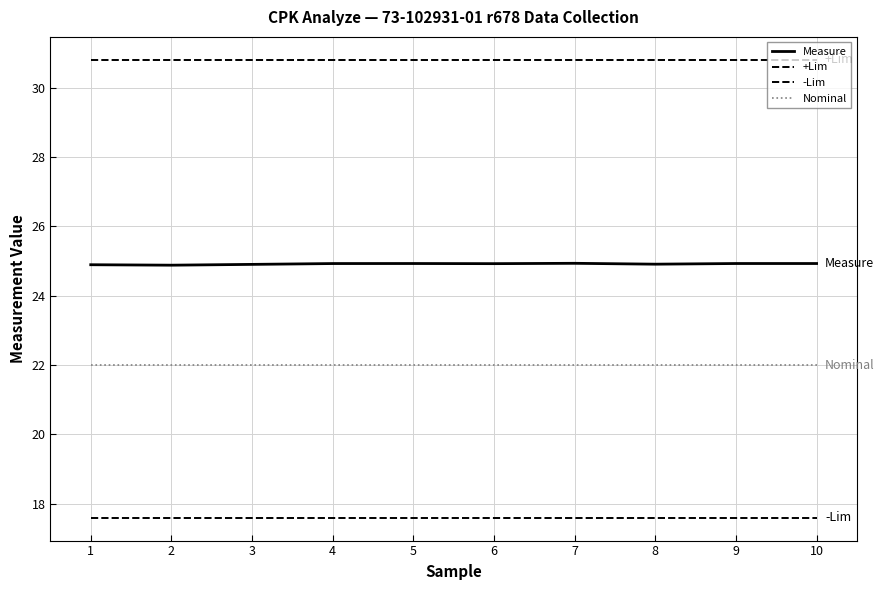

What is the total value across all series at 7?

95.3